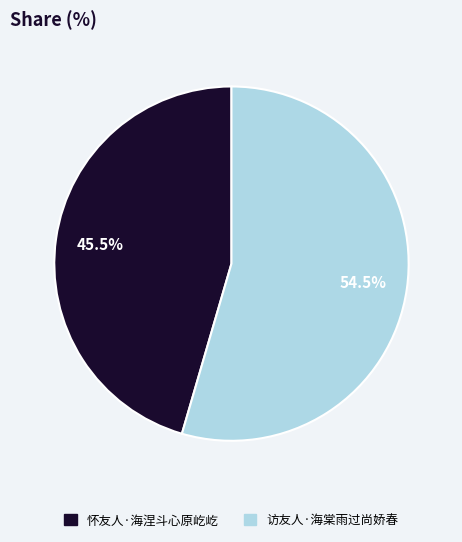

Rank the categories by value from highest to lowest.

访友人·海棠雨过尚娇春, 怀友人·海涅斗心原屹屹